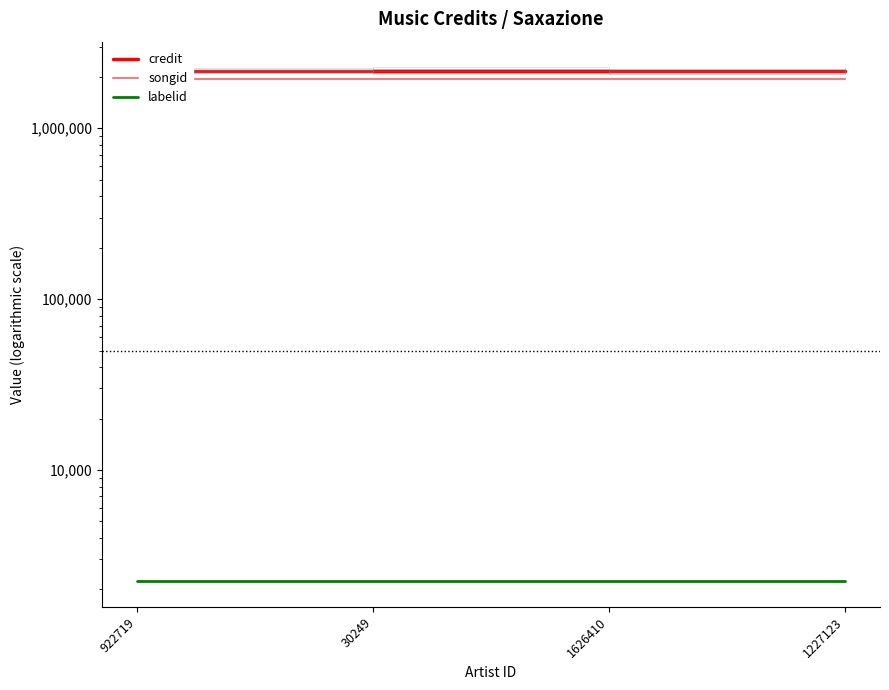

Reading left to right, what are all the values shown in this chart?

credit: 922719=2167326	30249=2167326	1626410=2167326	1227123=2167326
songid: 922719=1930862	30249=1930862	1626410=1930862	1227123=1930862
labelid: 922719=2235	30249=2235	1626410=2235	1227123=2235